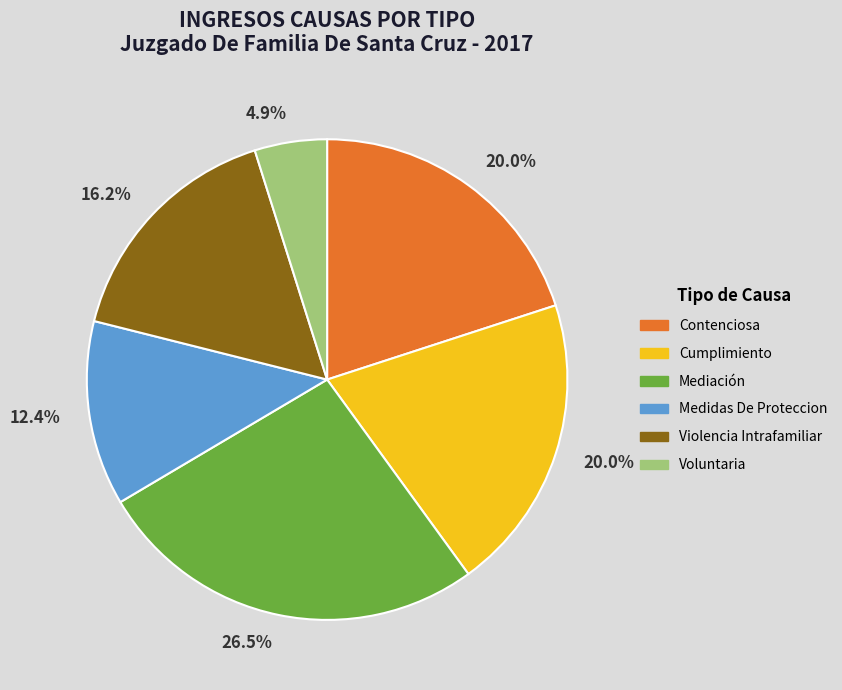

Between Violencia Intrafamiliar and Mediación, which is larger?

Mediación